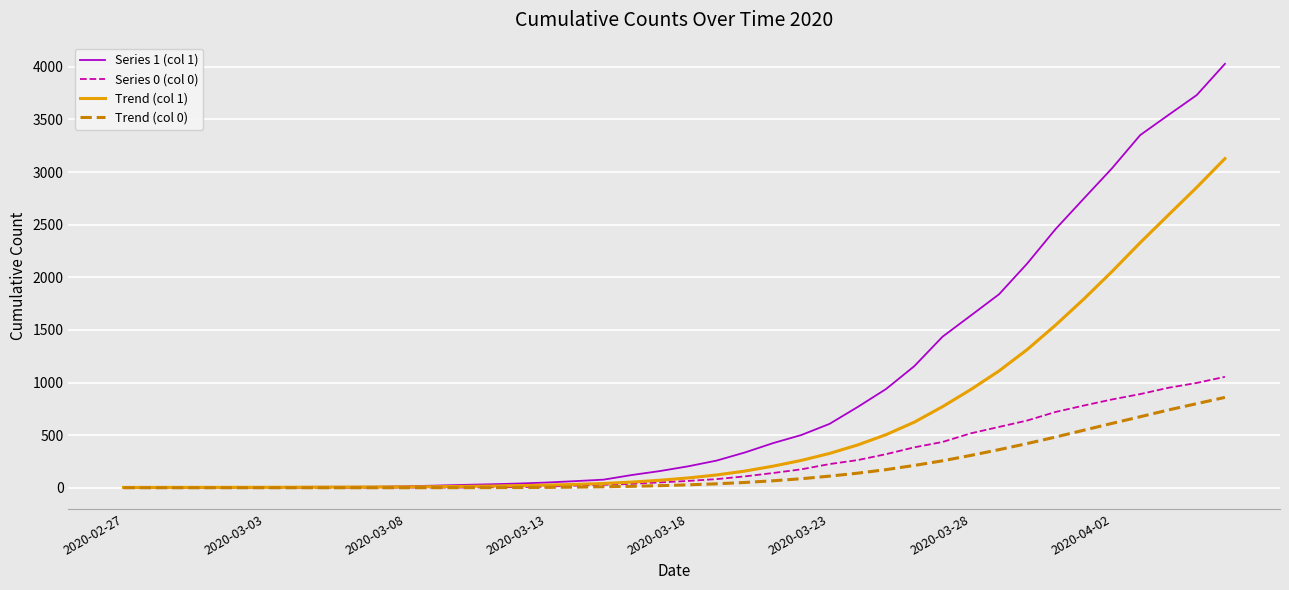

How many lines are shown in the chart?

4